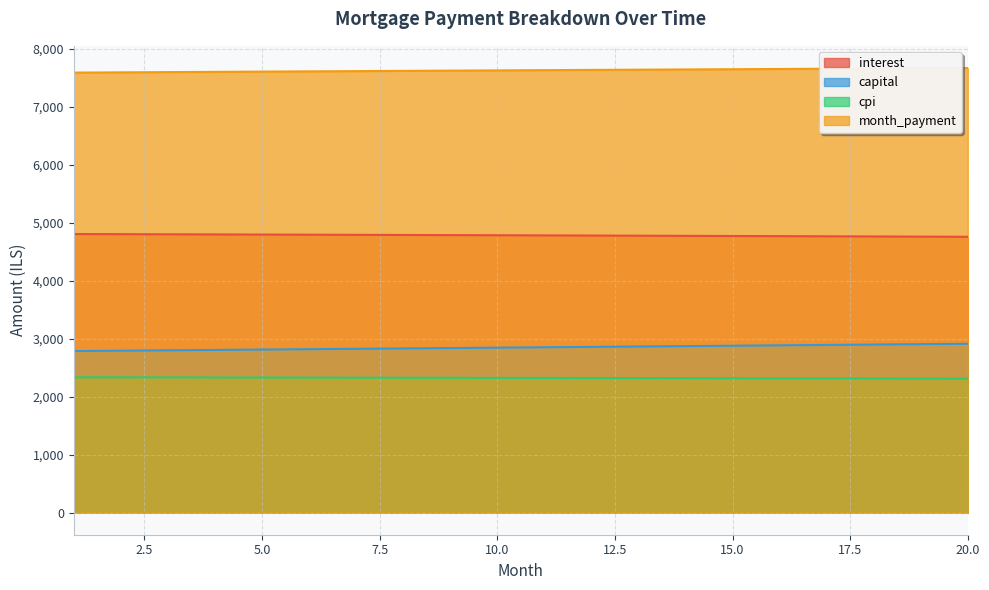

What is the difference between the second highest and minimum values in the interest series?

45.3